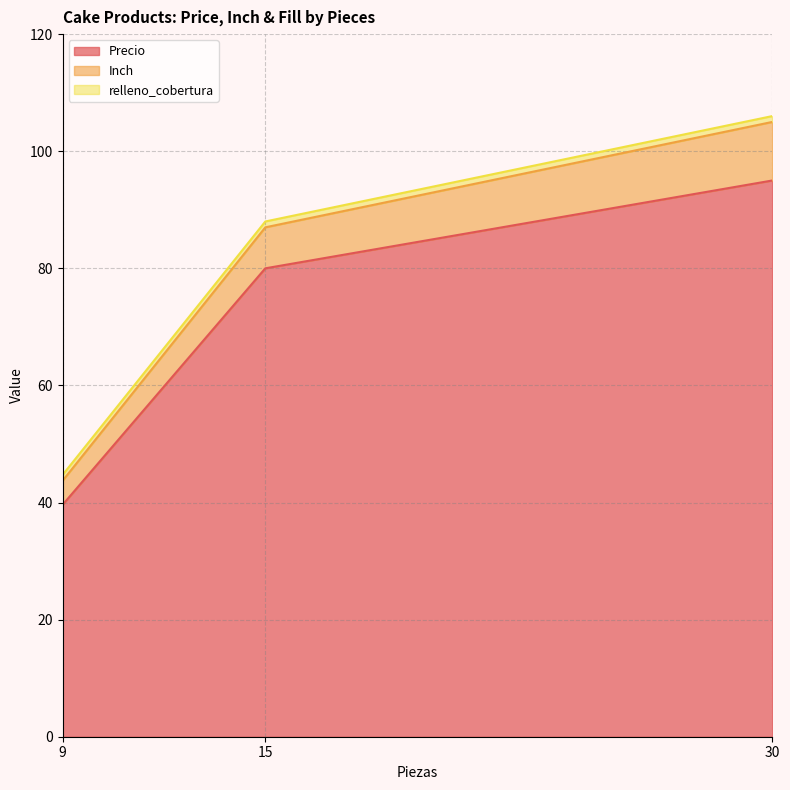

Rank the categories by Precio value from lowest to highest.

9, 15, 30